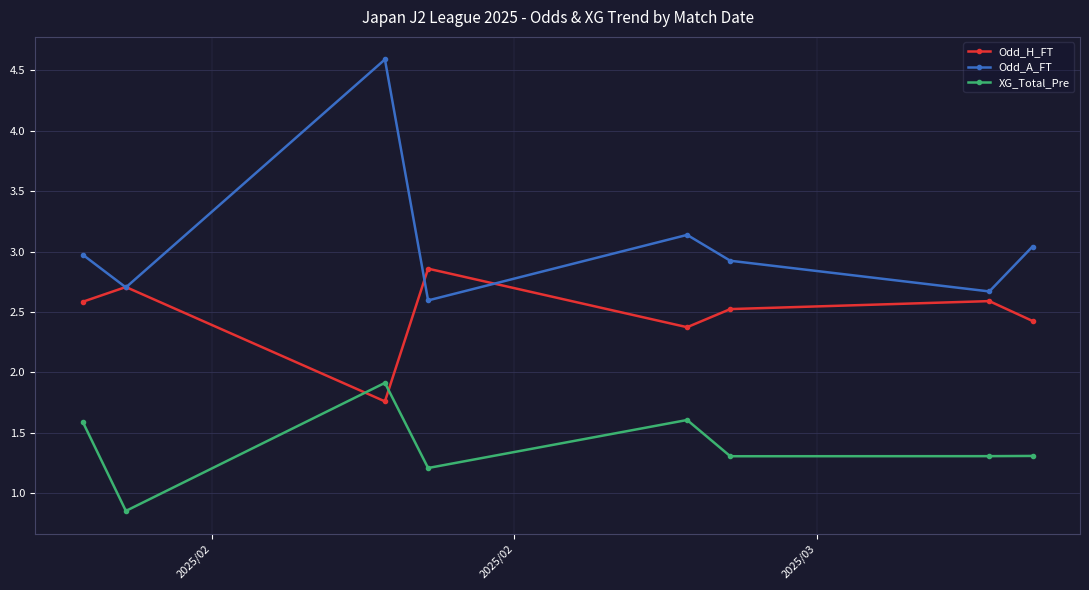

Rank the series by their average value, from highest to lowest.

Odd_A_FT, Odd_H_FT, XG_Total_Pre